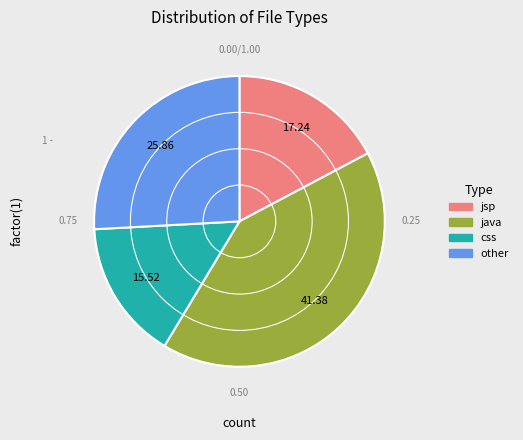

What is the smallest slice in the pie chart?

css